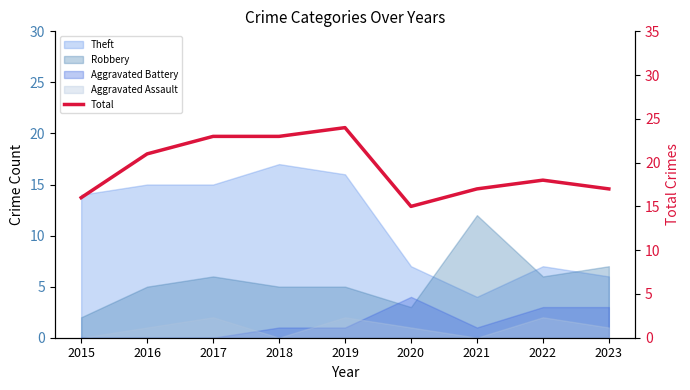

How many lines are shown in the chart?

1